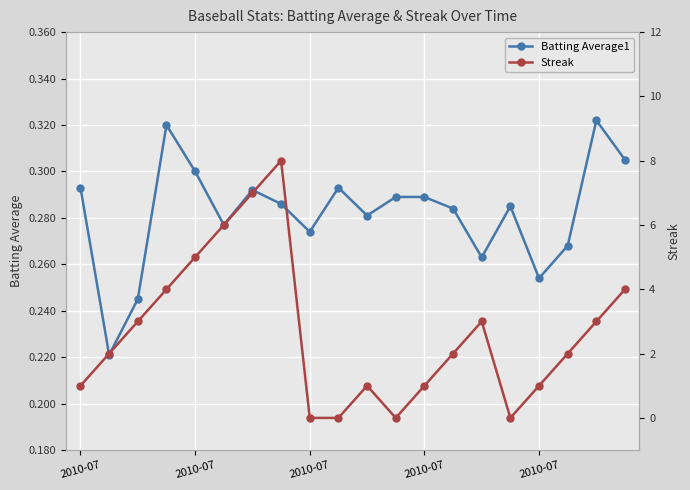

Which series has the largest range (max minus min)?

Streak